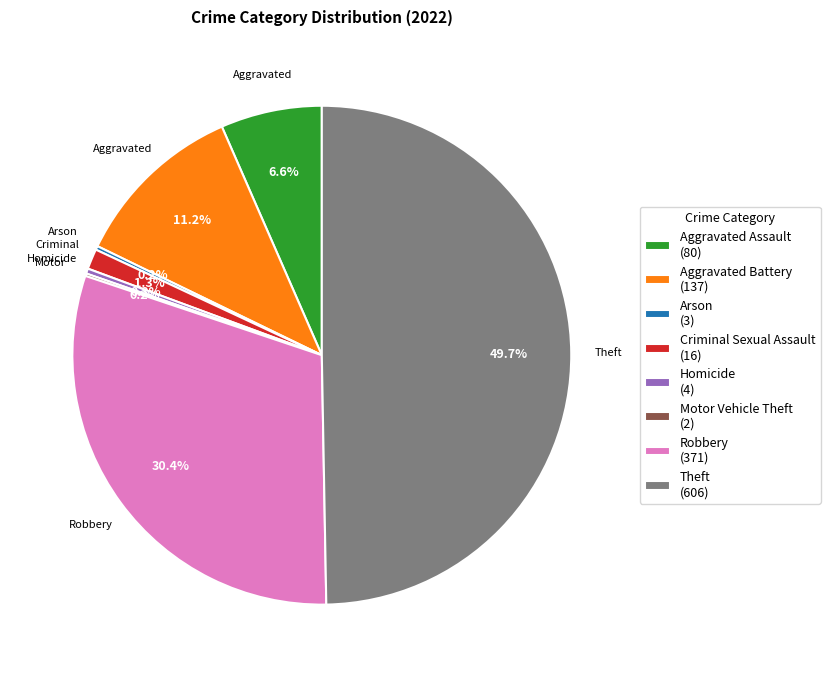

Does Aggravated Assault (80) represent more than half of the total?

No